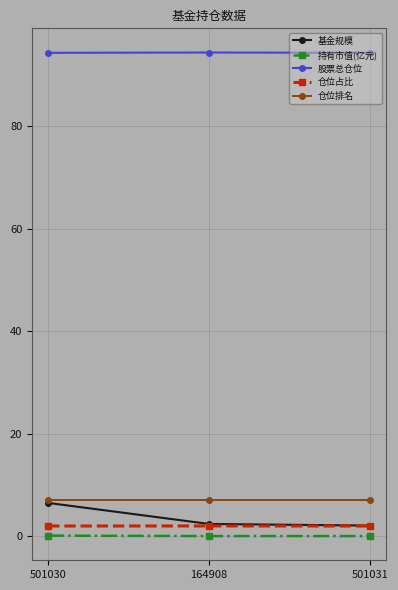

Is it true that 持有市值(亿元) equals 0.0 at 501031?

True